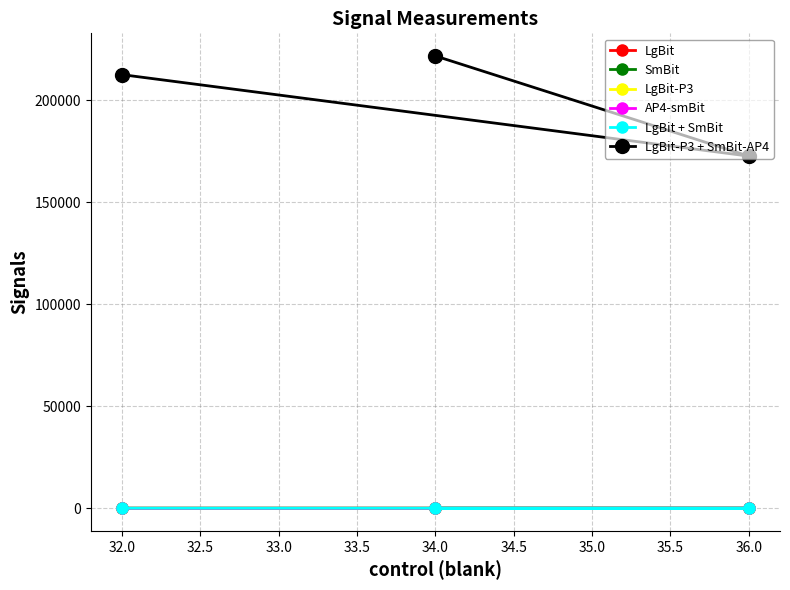

At how many categories does at least one series exceed 95868?

3